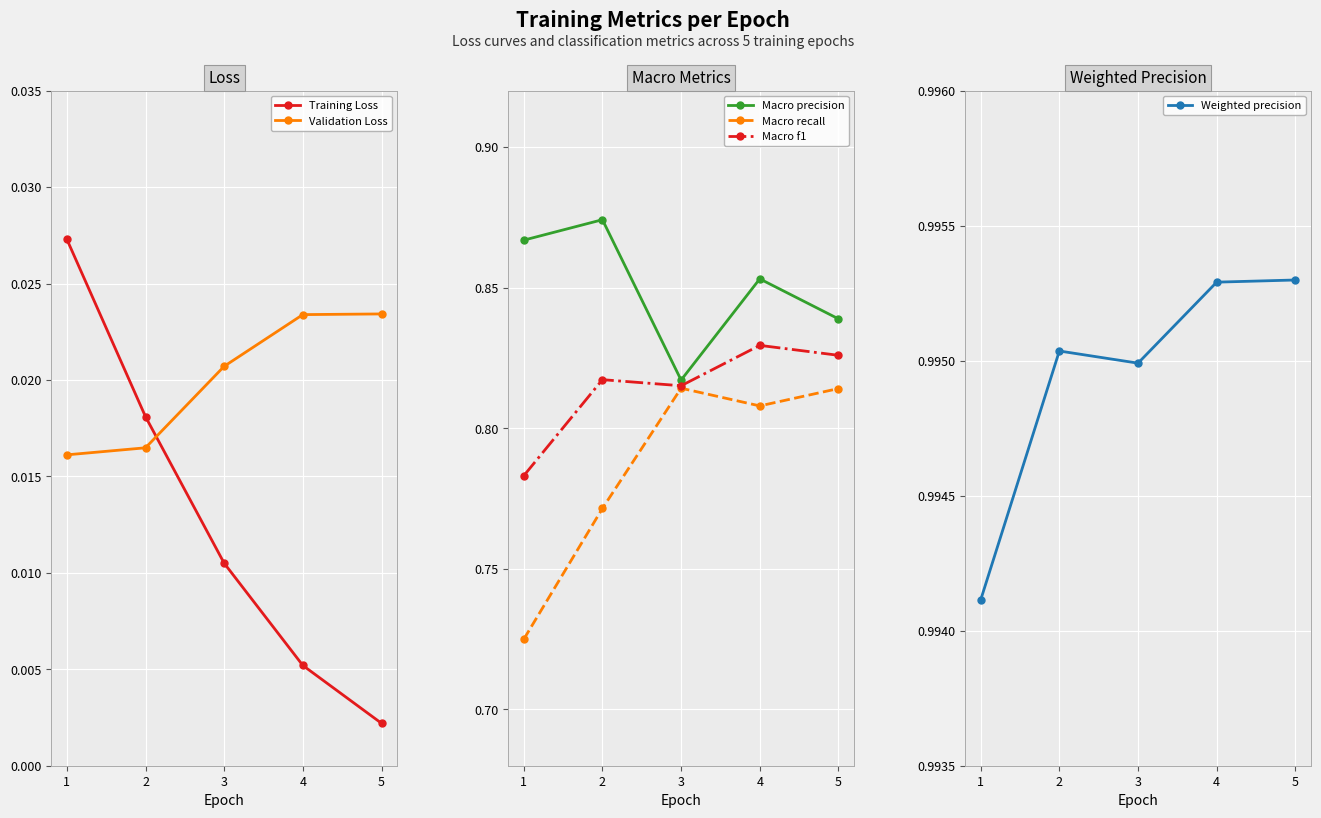

Reading left to right, list all the values displayed in this chart.

Training Loss: 0.0	0.0	0.0	0.0	0.0
Validation Loss: 0.0	0.0	0.0	0.0	0.0
Macro precision: 0.9	0.9	0.8	0.9	0.8
Macro recall: 0.7	0.8	0.8	0.8	0.8
Macro f1: 0.8	0.8	0.8	0.8	0.8
Weighted precision: 1.0	1.0	1.0	1.0	1.0